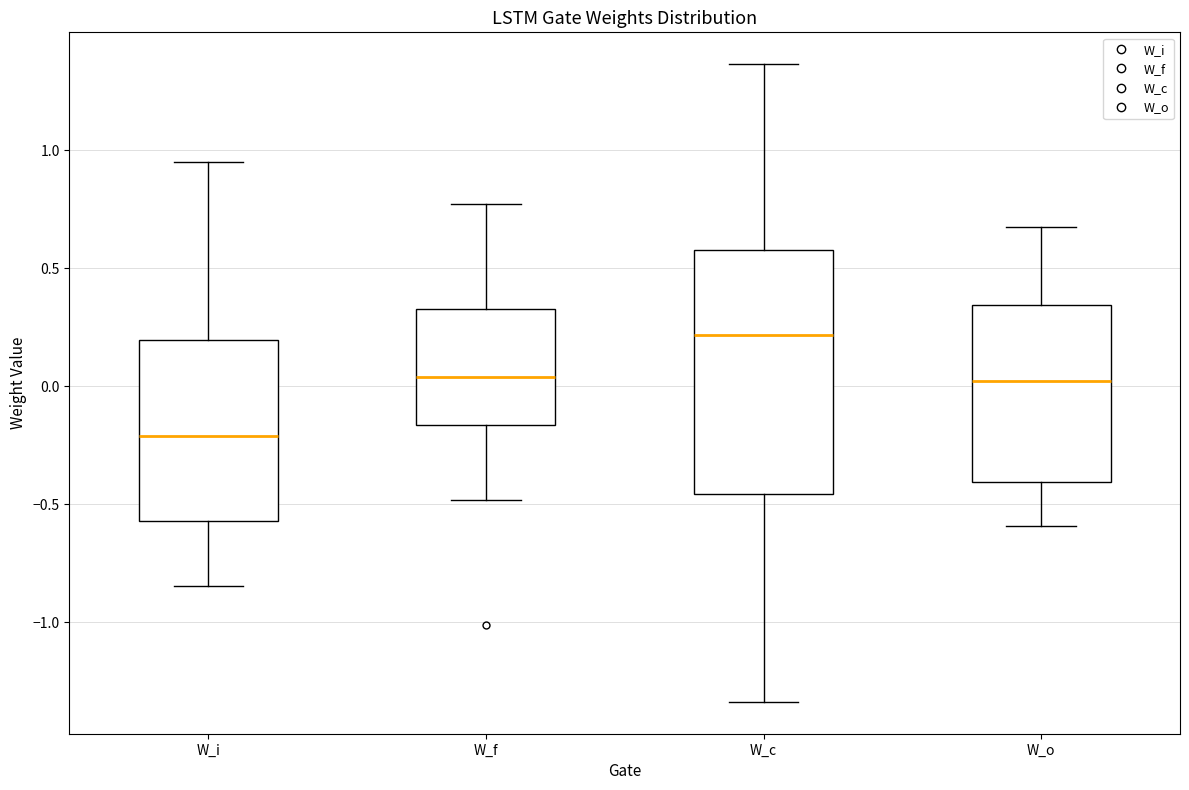

Reading left to right, read every box against the y-axis: the position of its median line, the range the box covers, and the ends of its whiskers. The values are not printed on the chart, so give them approximately, as read against the axis.

W_i: median -0.20, box -0.55 to 0.20, whiskers -0.85 to 0.95
W_f: median 0.05, box -0.15 to 0.35, whiskers -0.50 to 0.75
W_c: median 0.20, box -0.45 to 0.60, whiskers -1.35 to 1.35
W_o: median 0.00, box -0.40 to 0.35, whiskers -0.60 to 0.70